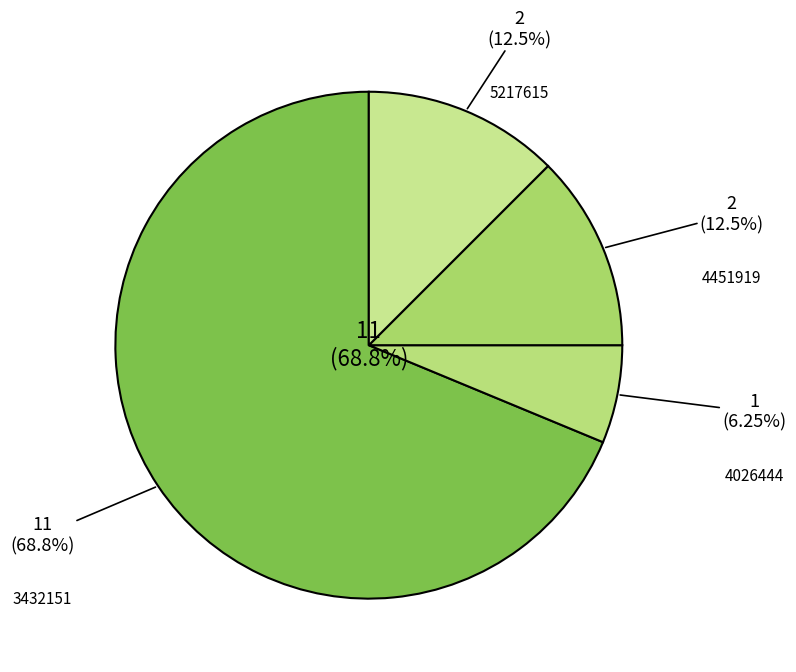

Which has a higher value, 3432151 or 5217615?

3432151